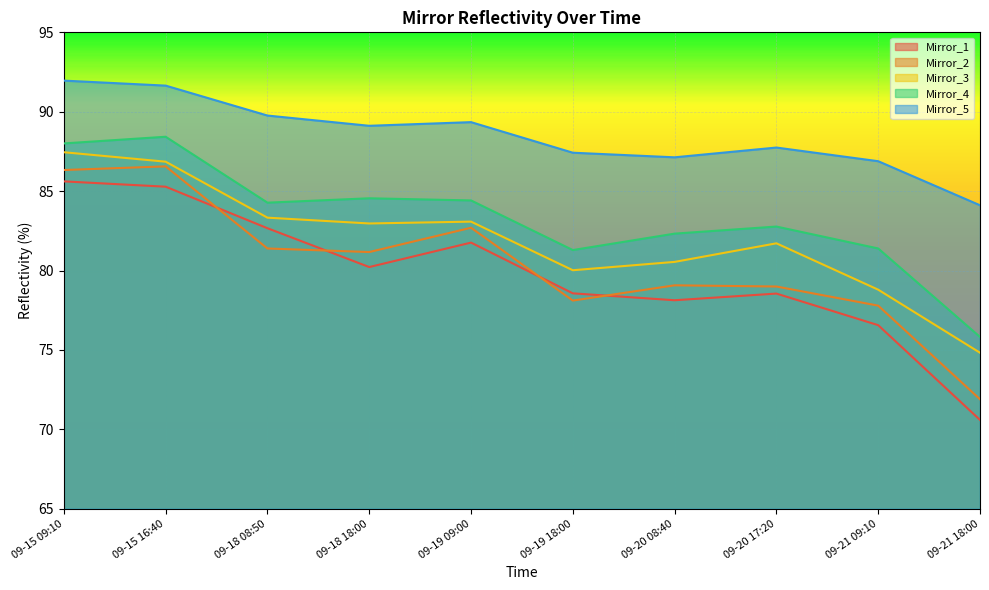

What is the average value of the Mirror_4 series?

83.3